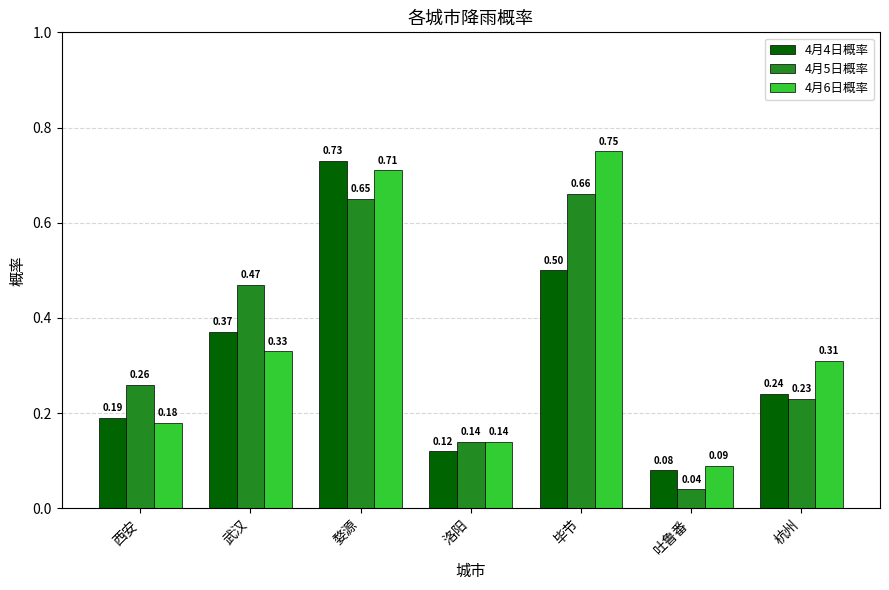

What are all the series names shown in the legend?

4月4日概率, 4月5日概率, 4月6日概率